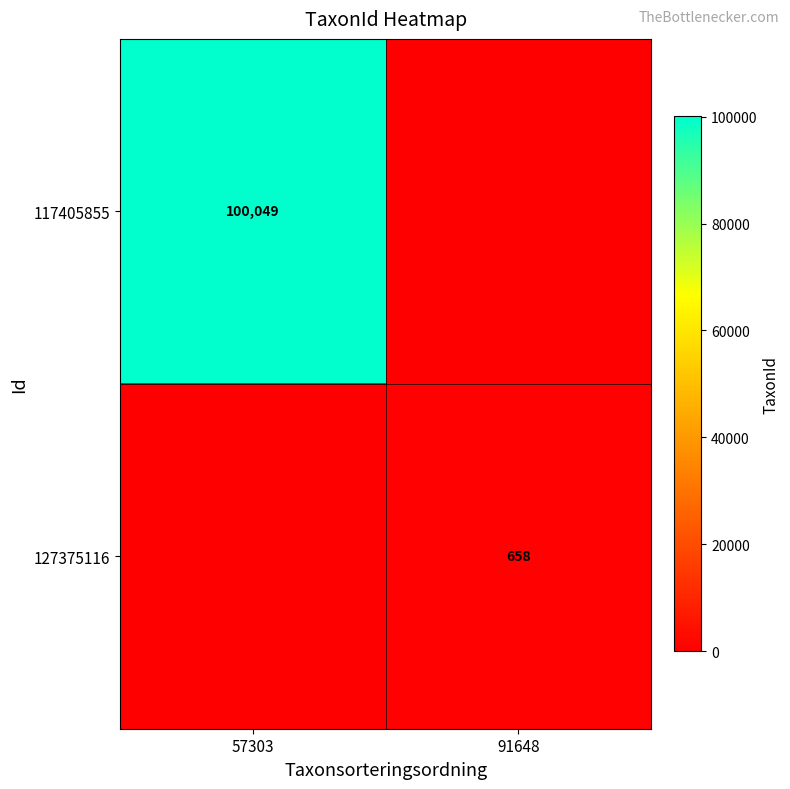

The value of 127375116 at 91648 is 658. True or false?

True